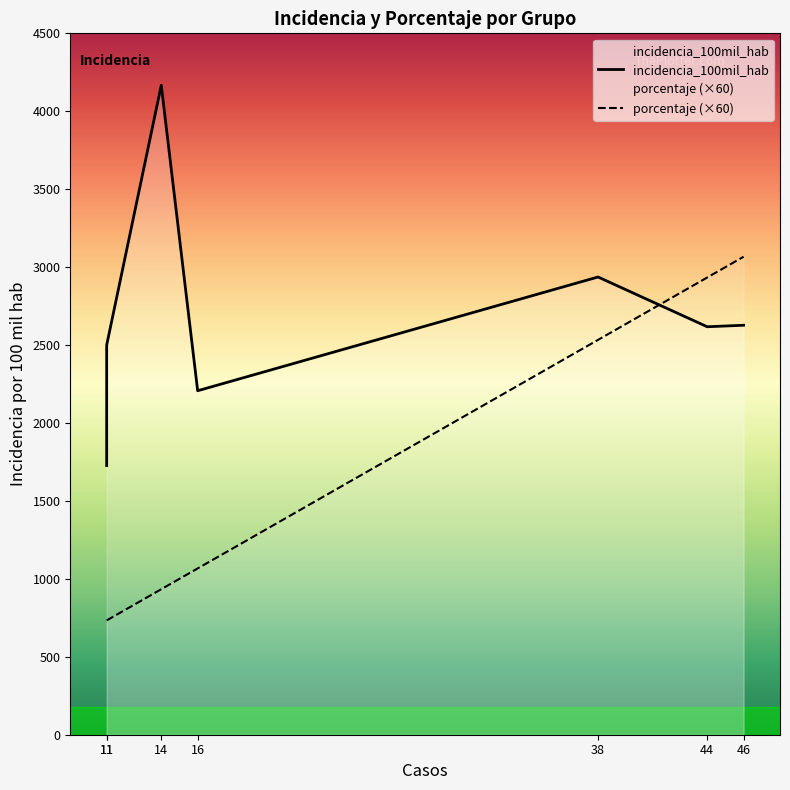

The incidencia_100mil_hab series shows 2617.5 at 44. True or false?

True